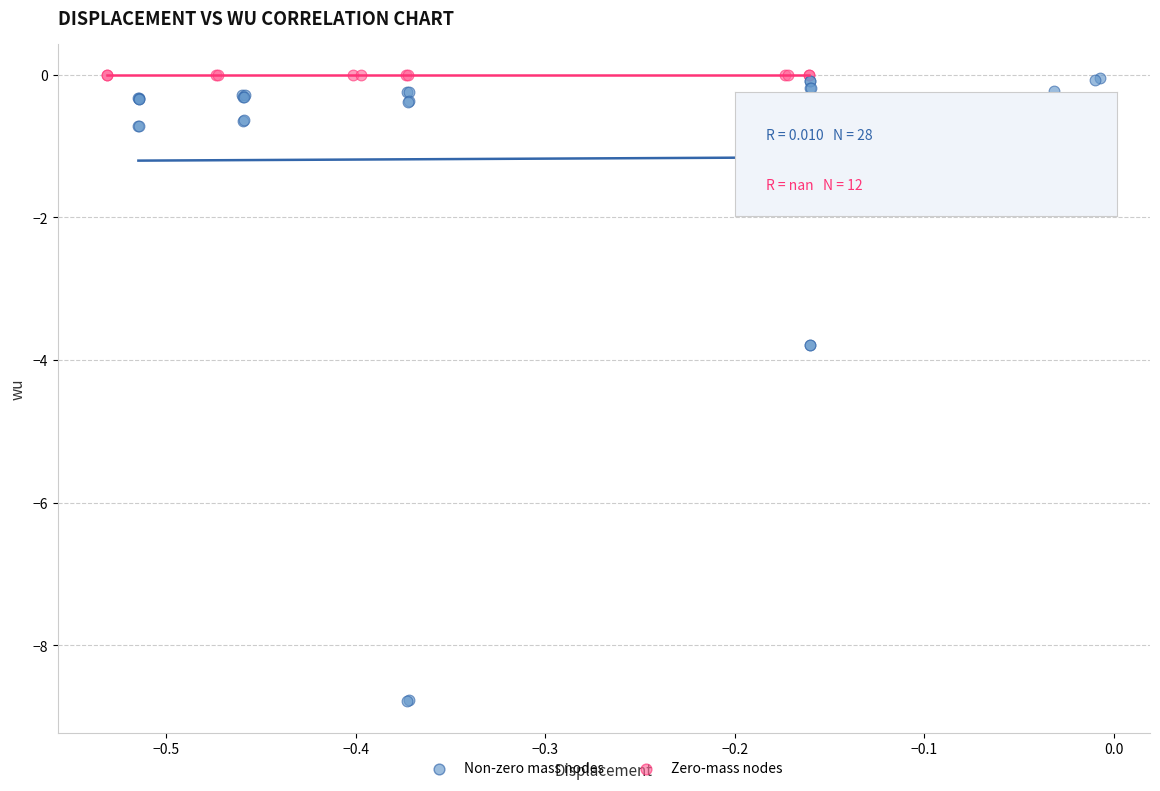

Which series reaches the minimum Y coordinate?

Non-zero mass nodes